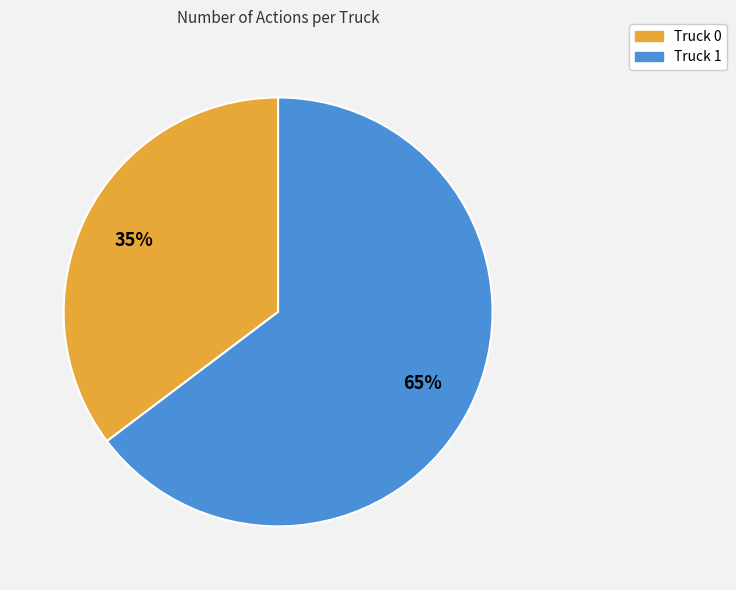

Count the number of slices in the pie.

2